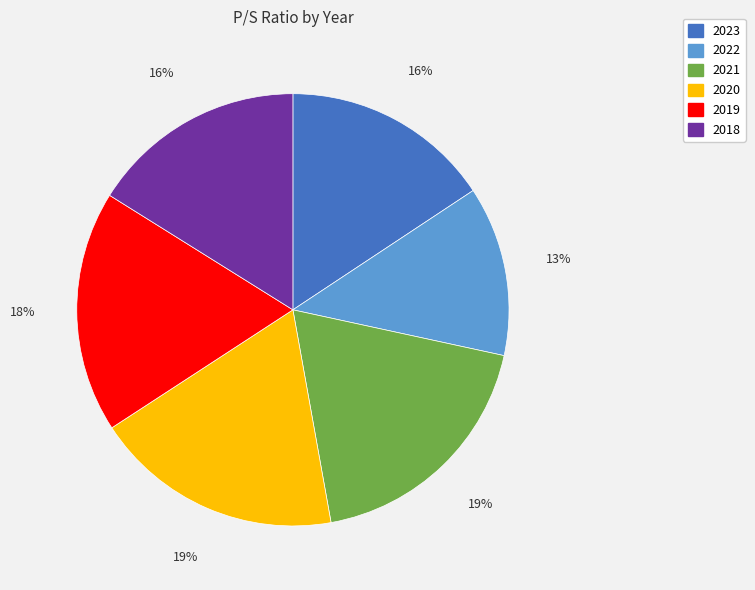

Between 2023 and 2019, which is larger?

2019